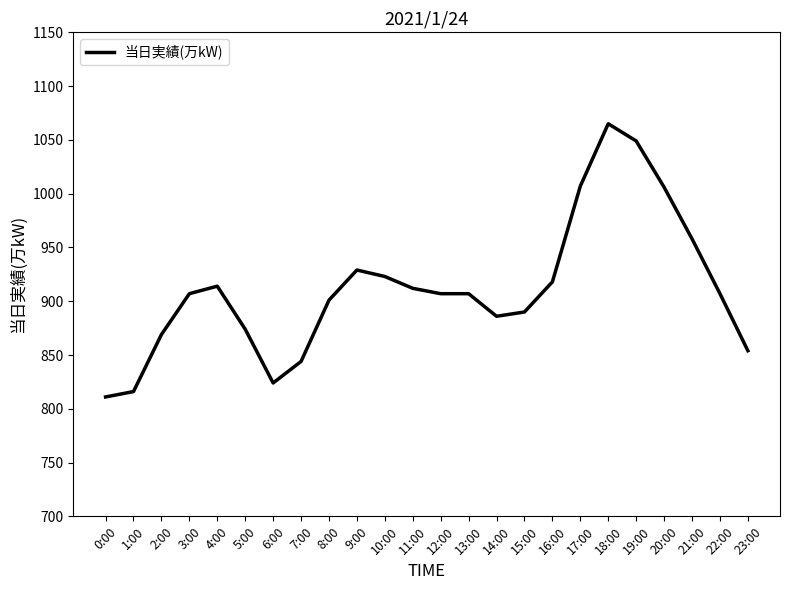

How many series are shown in this chart?

1